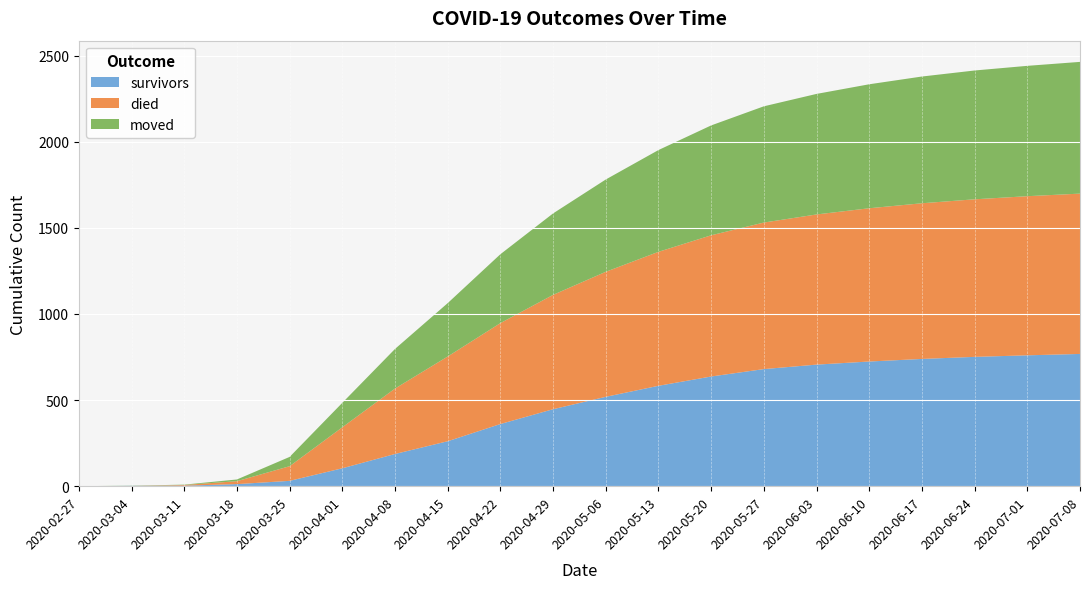

Reading right to left, transcribe all the data shown in this chart.

survivors: 768	760	751	739	724	706	680	637	583	519	447	361	261	187	104	31	12	3	2	0
died: 931	924	915	904	890	872	851	820	778	726	664	586	492	380	238	85	17	4	0	0
moved: 765	757	748	736	720	700	675	638	591	536	473	400	310	230	142	54	10	2	1	0